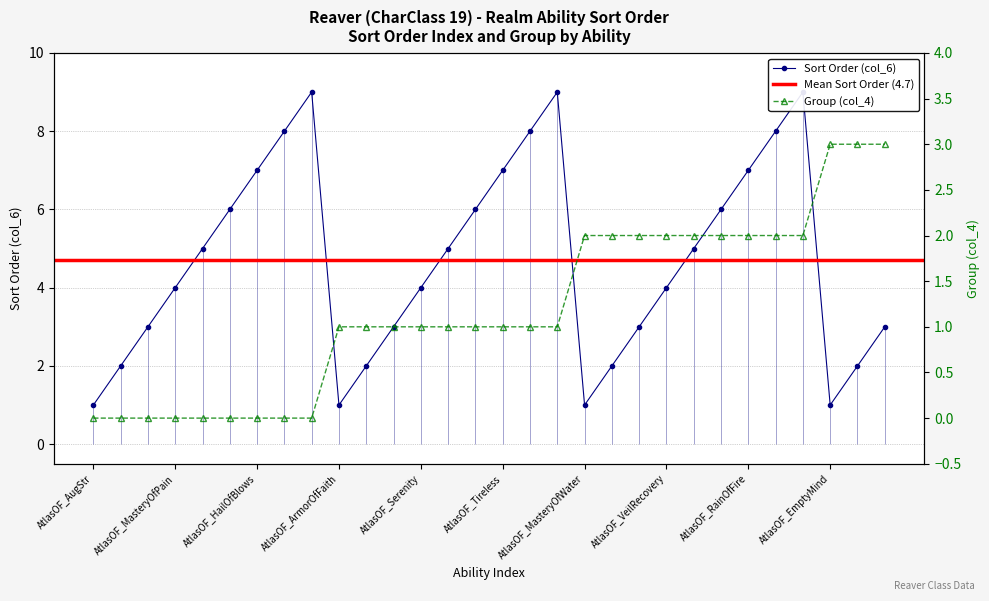

List the series in order of their peak value, highest first.

col_6 (Sort Order), col_4 (Group)